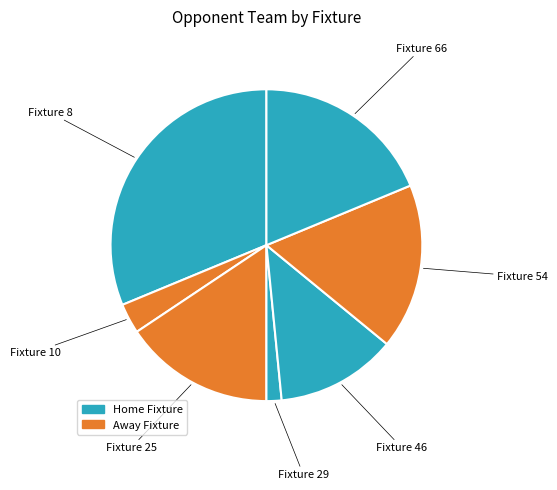

Which category has the smallest portion of the pie?

29